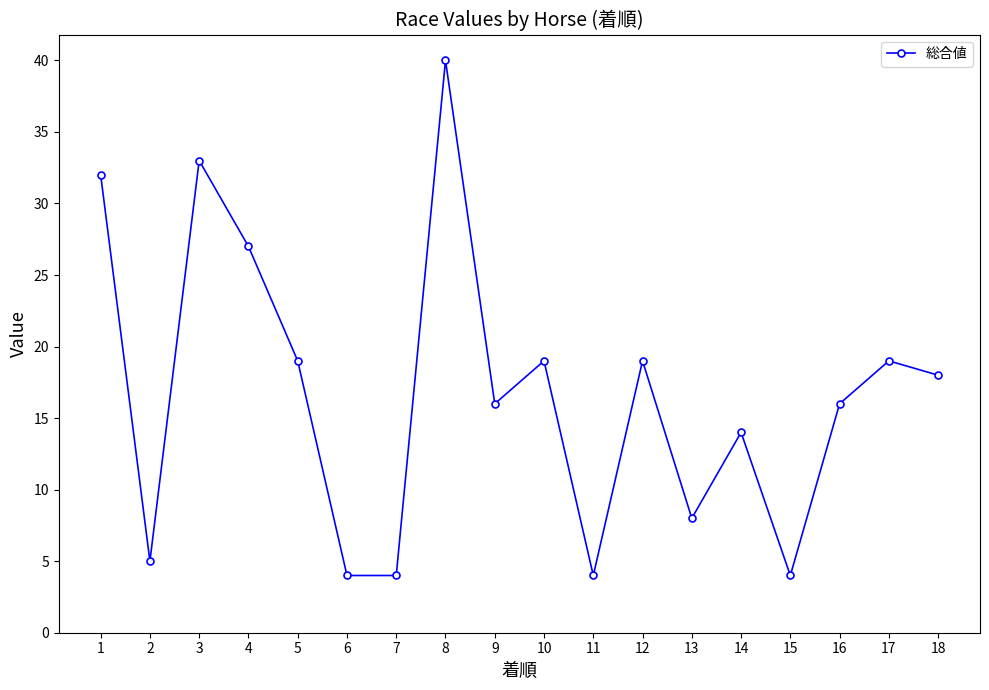

What is the greatest value displayed?

40